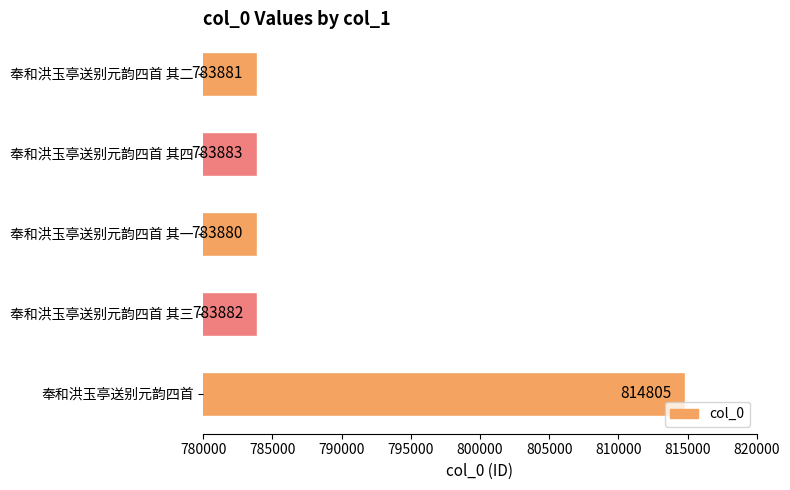

What is the minimum value shown in the chart?

783880